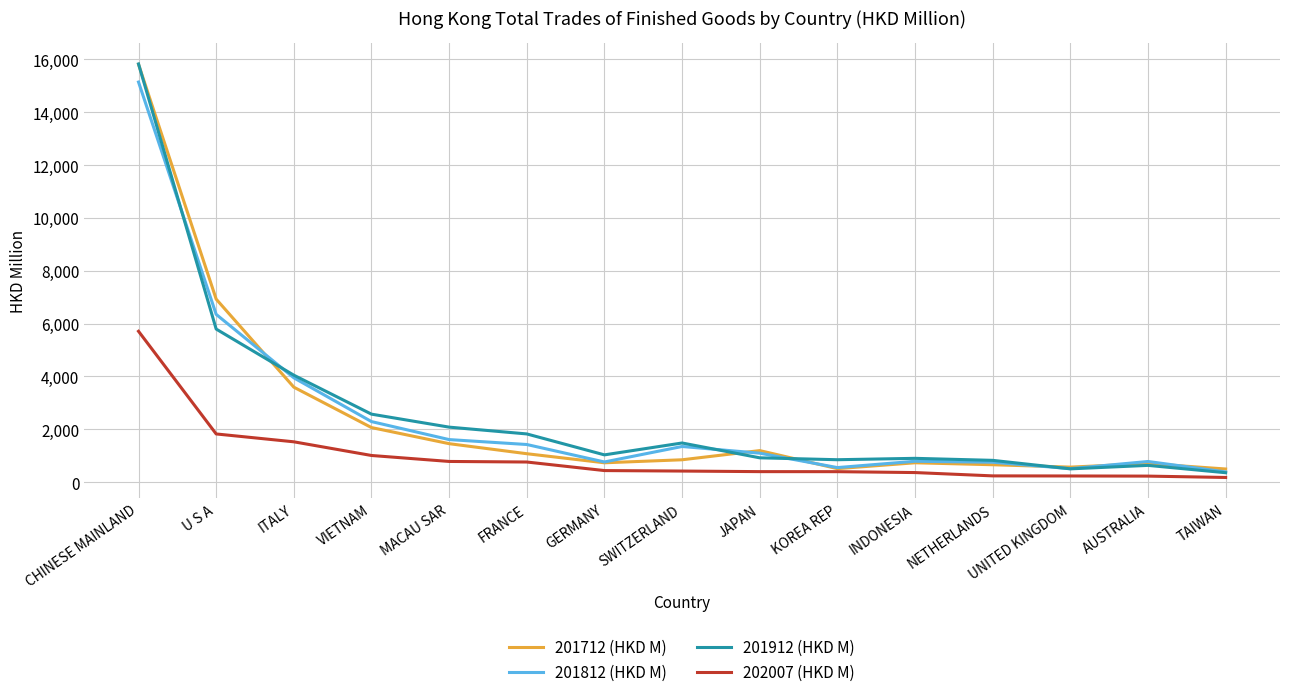

Which series has the widest spread of values?

201912 (HKD M)